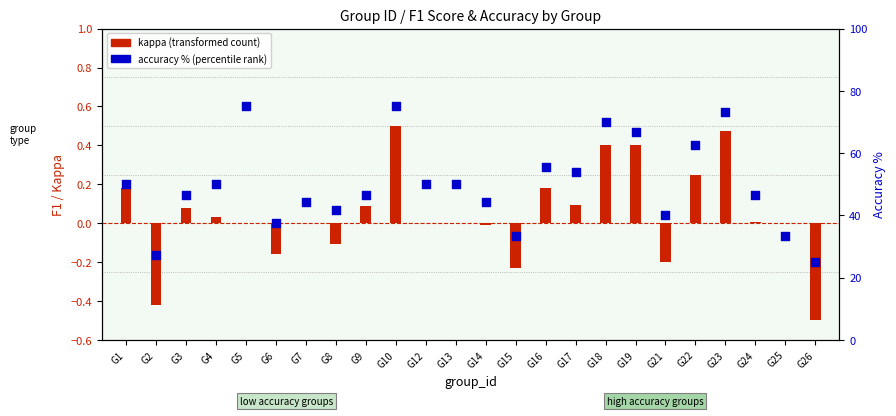

Which series has the largest total across all categories?

accuracy % (percentile rank)